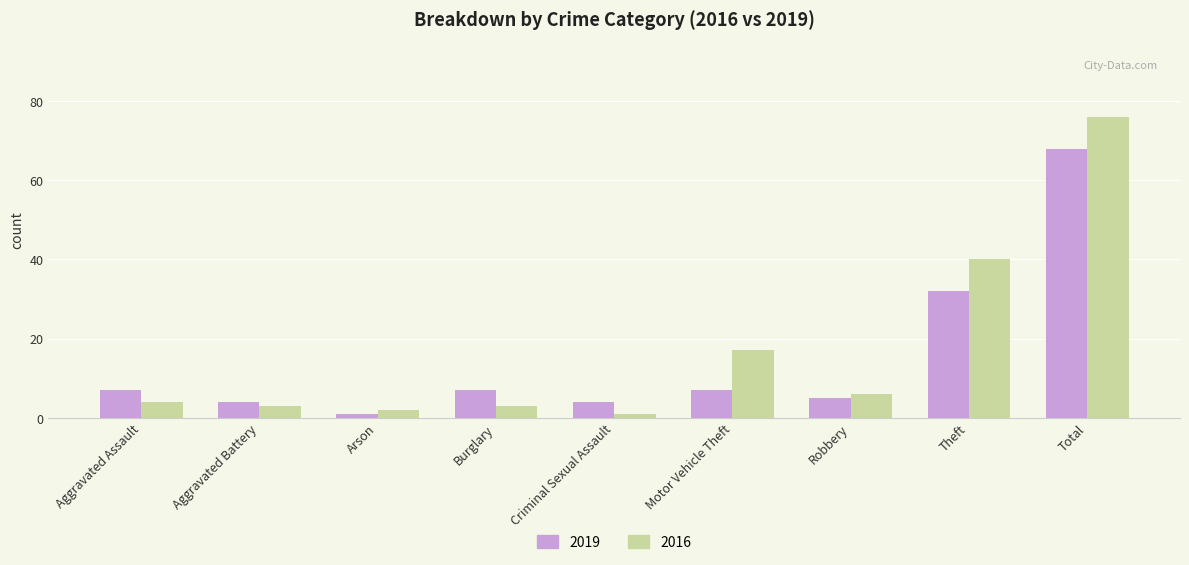

Which series has the widest spread of values?

2016